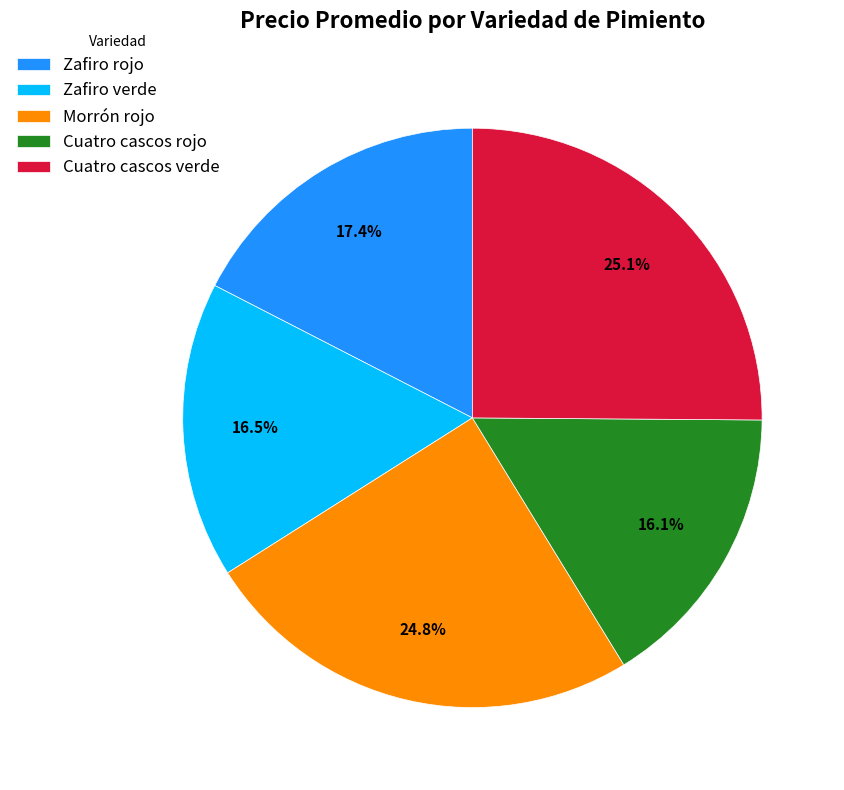

What percentage is NOT represented by Morrón rojo?

75.2%